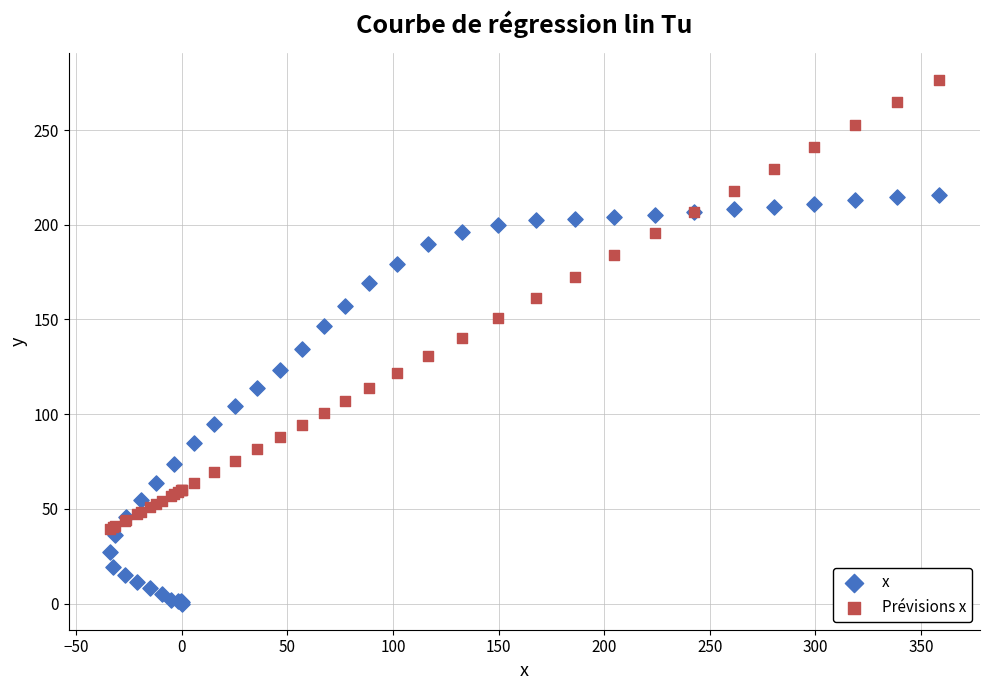

What are all the series names shown in the legend?

x, Prévisions x